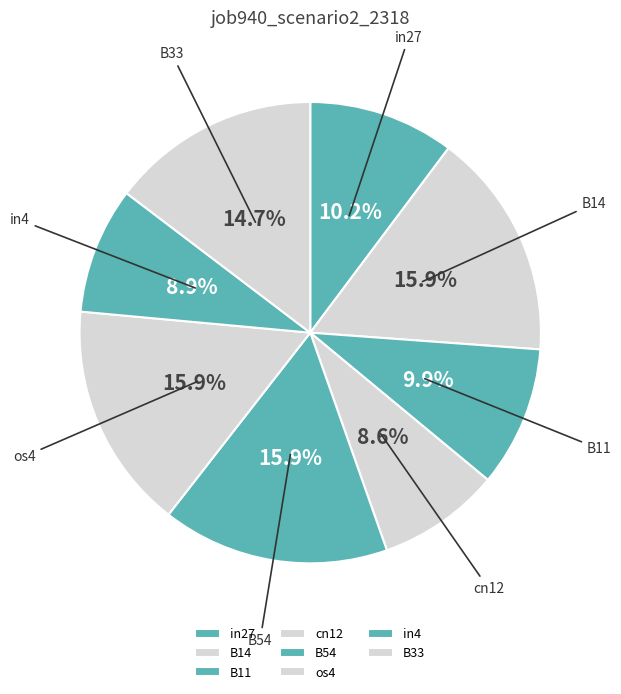

What is the ratio of the value at B54 to the value at os4?

1.0